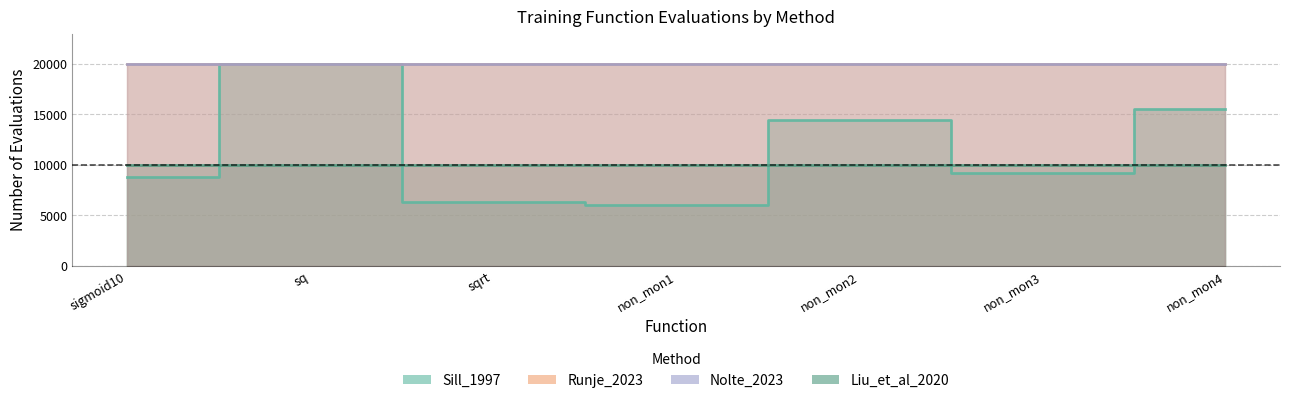

What is the difference between the highest and lowest values at non_mon3?

10832.6